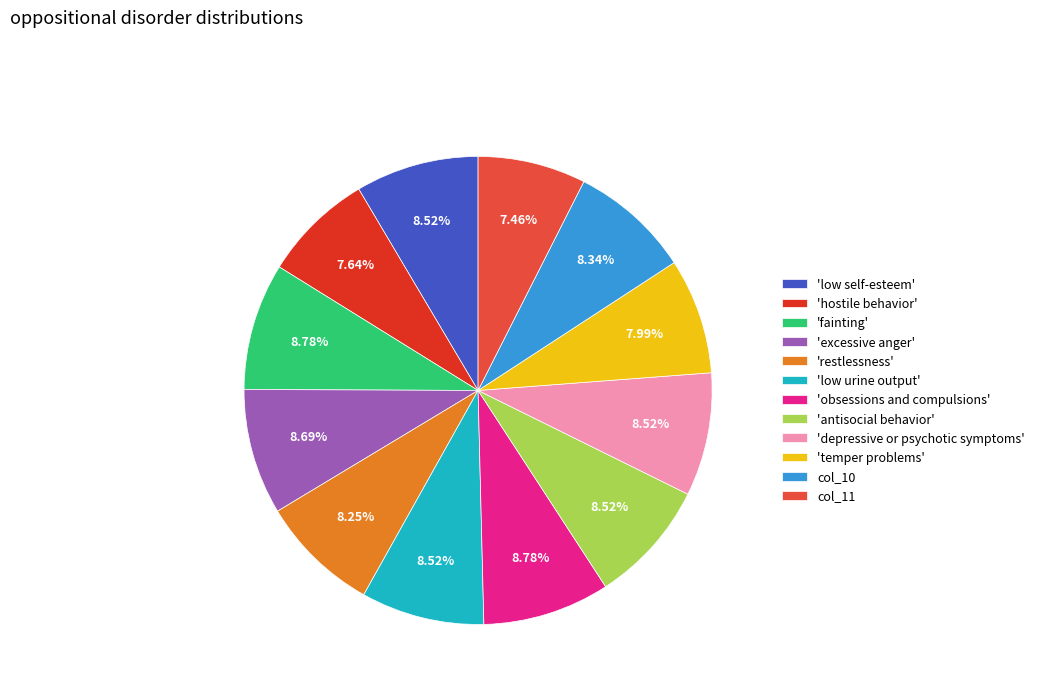

Do col_11 and 'depressive or psychotic symptoms' together represent more than half of the pie?

No